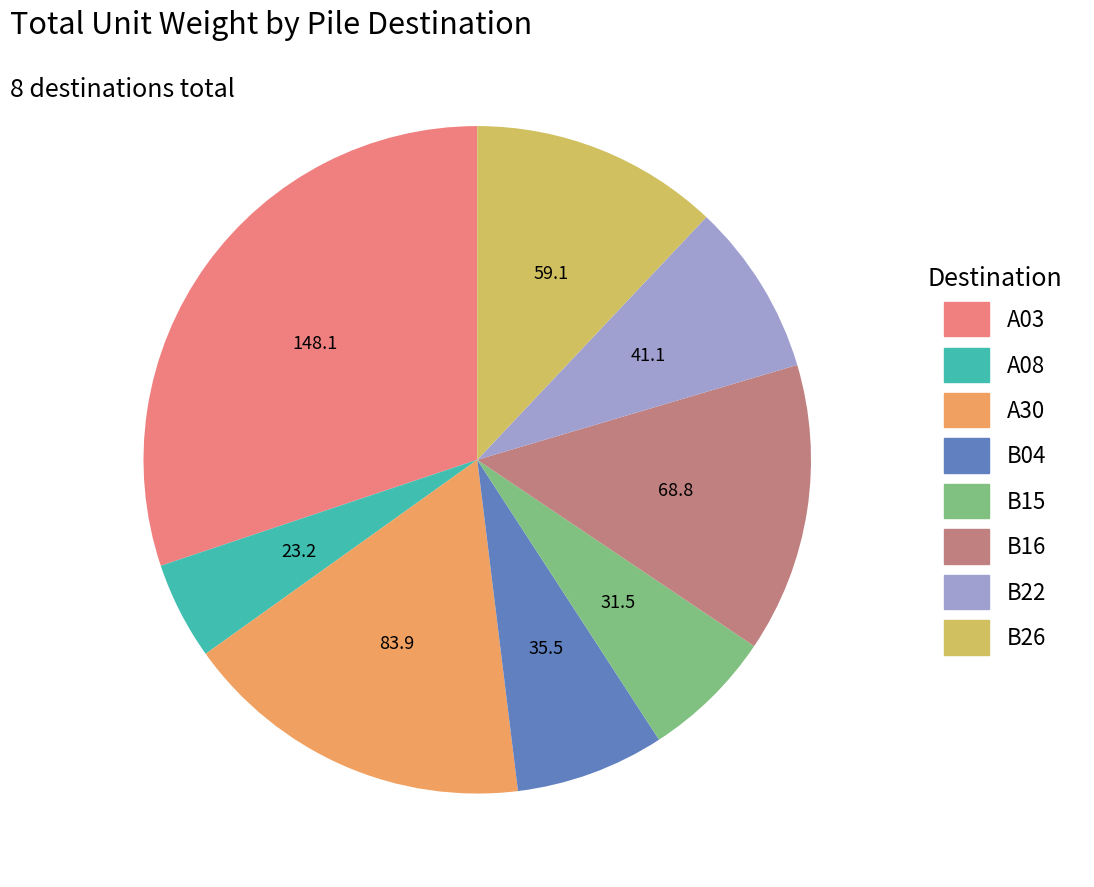

Is there any slice that represents more than half of the pie?

No